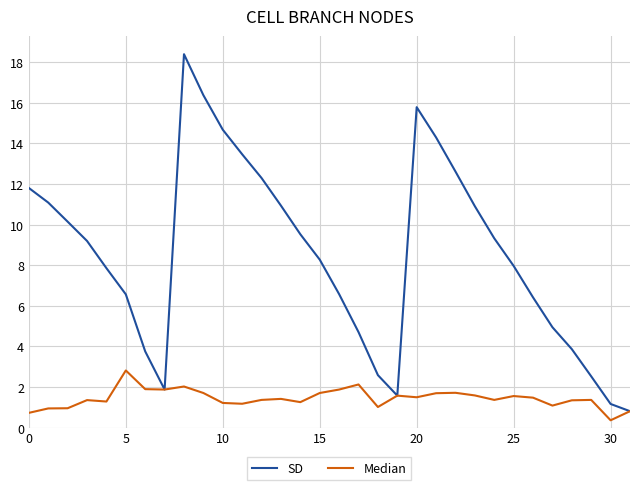

What is the average value of the Median series?

1.4